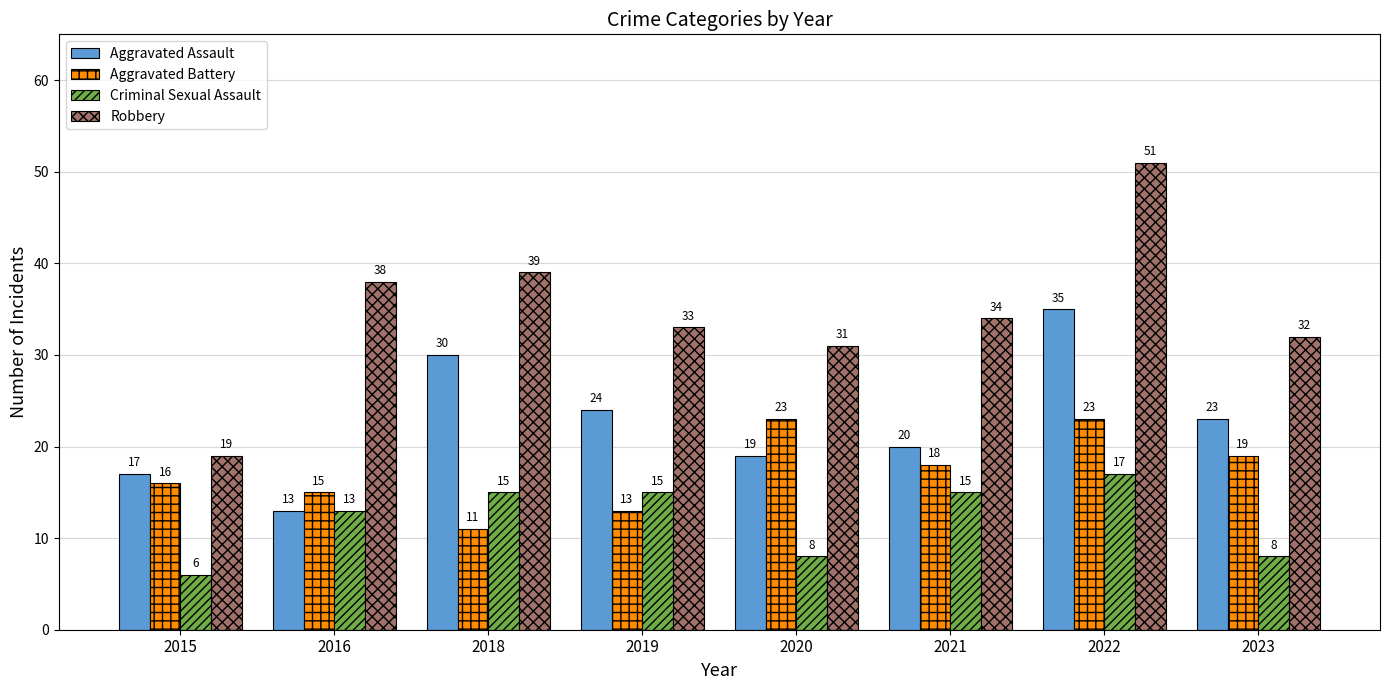

Where does the Aggravated Battery series first go above 18?

2020